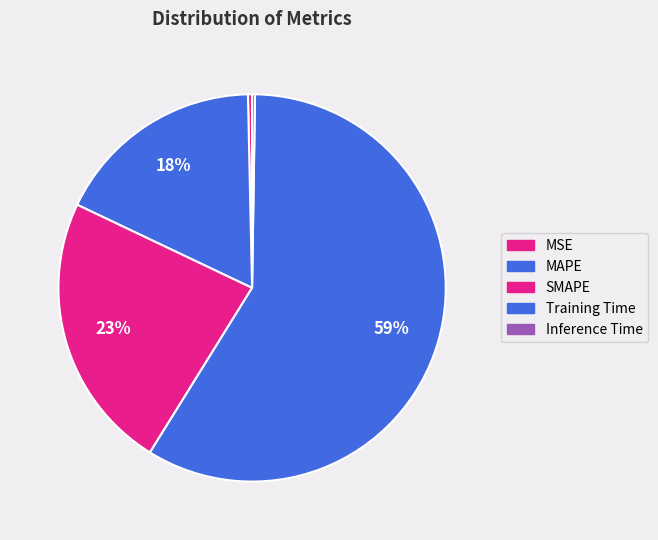

What is the largest slice in the pie chart?

Training Time